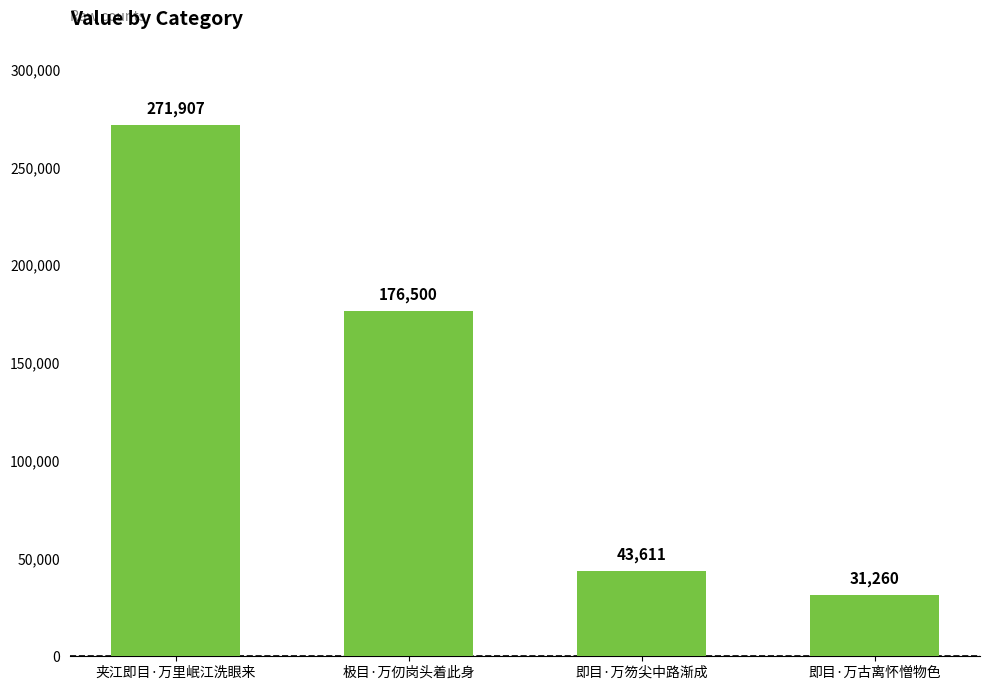

What is the label of the 1st bar from the right?

即目·万古离怀憎物色